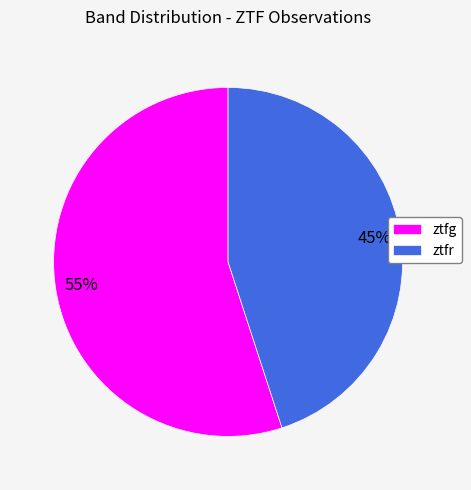

What percentage is the ztfr slice, to the nearest percent?

45%